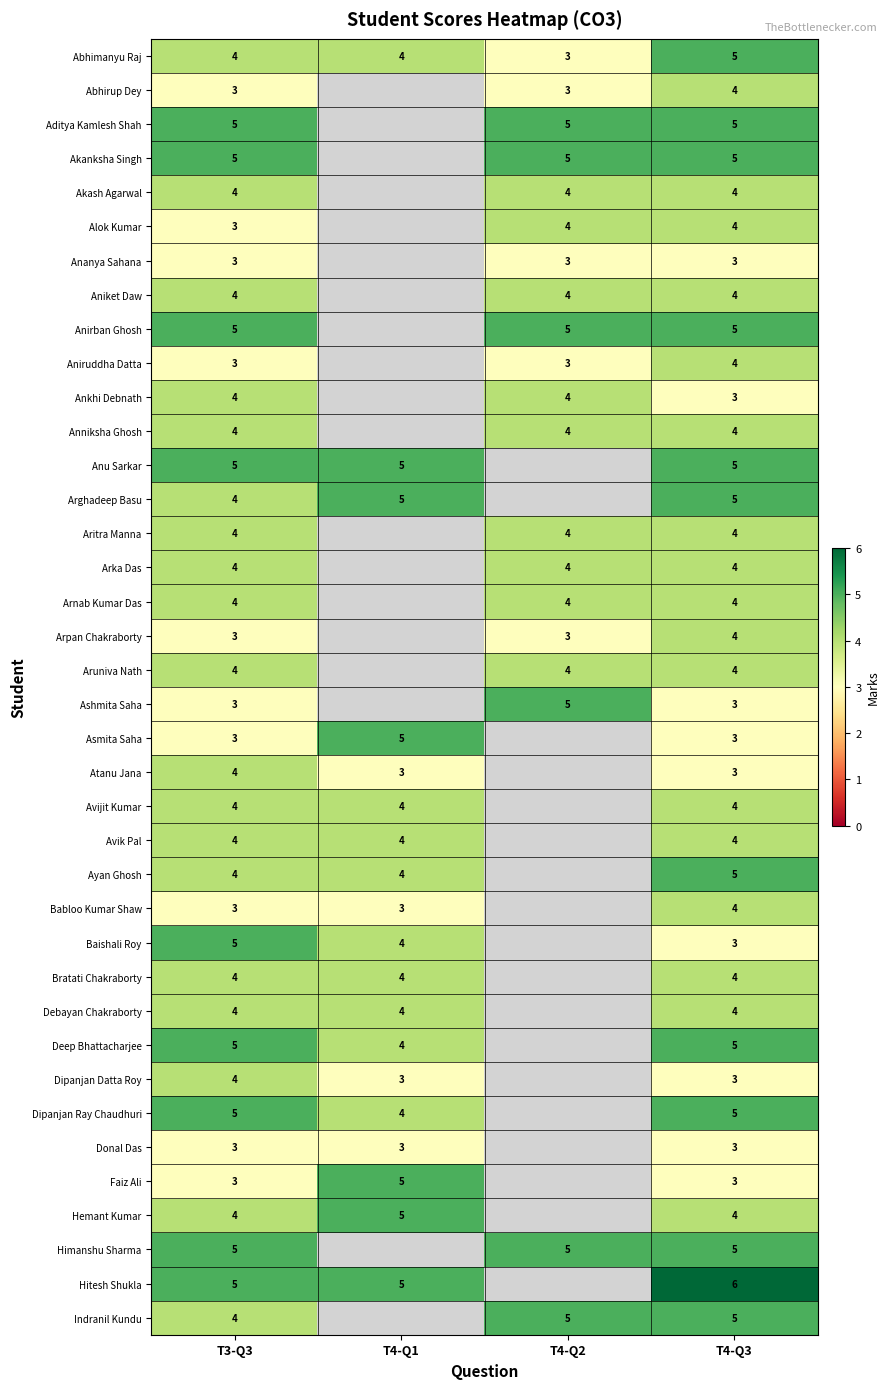

Between T3-Q3 and T4-Q3, which series saw the biggest shift?

Baishali Roy